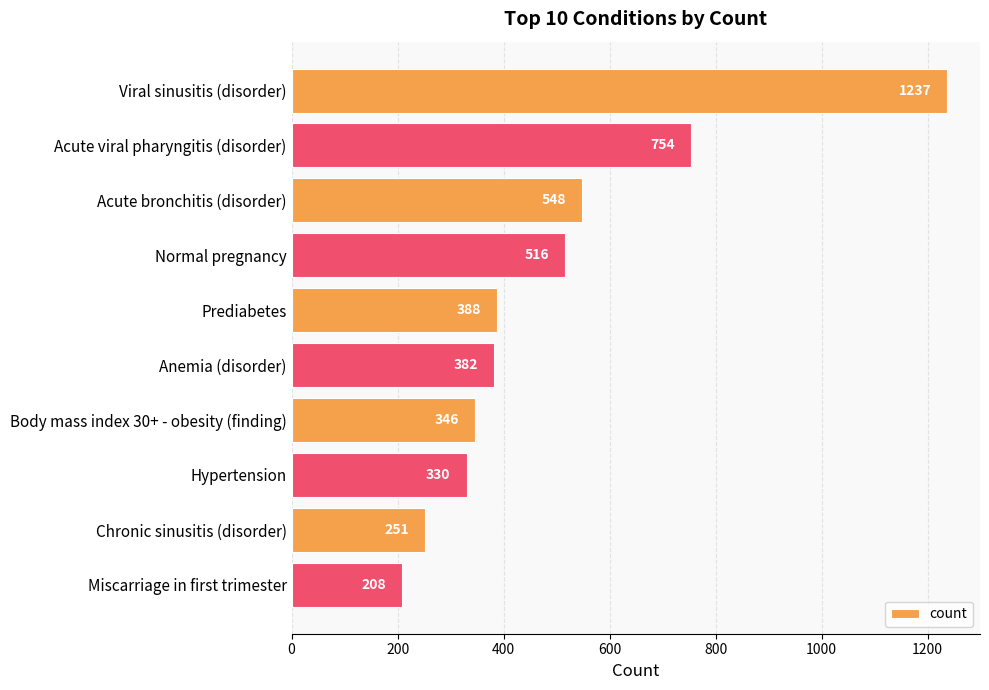

Where is the data nearest to the value 722?

Acute viral pharyngitis (disorder)